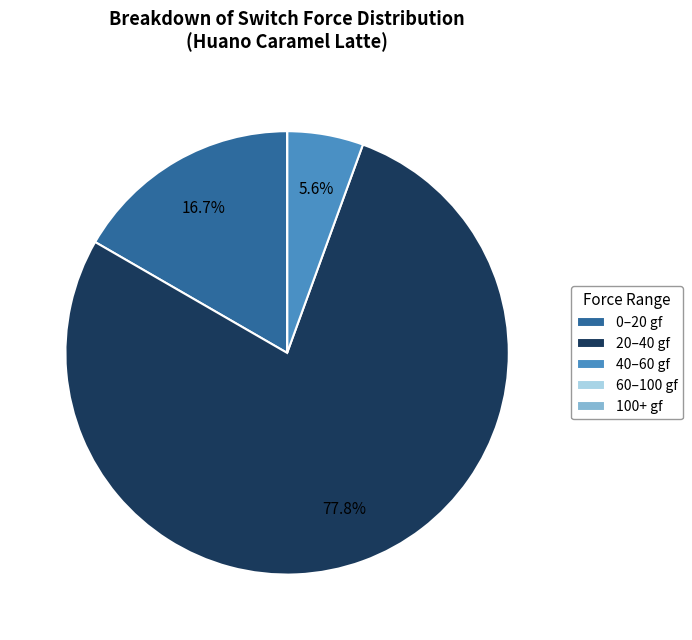

Is 0–20 gf the majority of the pie?

No